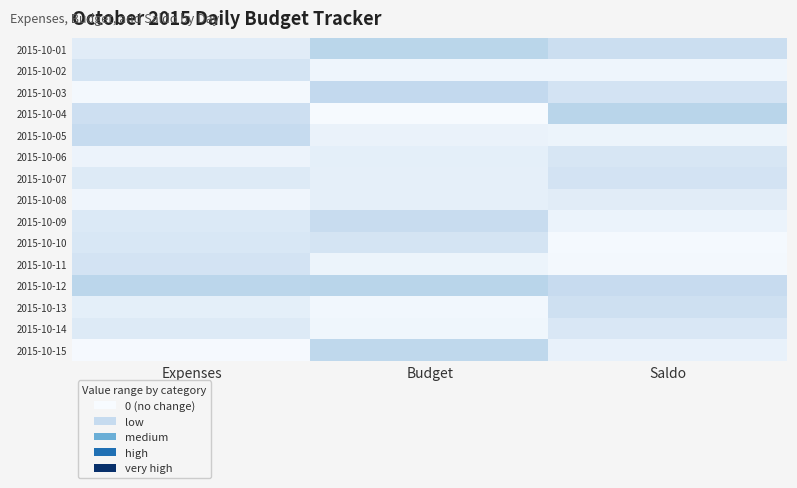

Reading left to right, transcribe all the data shown in this chart.

2015-10-01: Expenses=0.1	Budget=0.3	Saldo=0.2
2015-10-02: Expenses=0.2	Budget=0.0	Saldo=0.0
2015-10-03: Expenses=0.0	Budget=0.3	Saldo=0.2
2015-10-04: Expenses=0.2	Budget=0.0	Saldo=0.3
2015-10-05: Expenses=0.2	Budget=0.1	Saldo=0.1
2015-10-06: Expenses=0.1	Budget=0.1	Saldo=0.2
2015-10-07: Expenses=0.1	Budget=0.1	Saldo=0.2
2015-10-08: Expenses=0.0	Budget=0.1	Saldo=0.1
2015-10-09: Expenses=0.1	Budget=0.2	Saldo=0.1
2015-10-10: Expenses=0.2	Budget=0.2	Saldo=0.0
2015-10-11: Expenses=0.2	Budget=0.1	Saldo=0.0
2015-10-12: Expenses=0.3	Budget=0.3	Saldo=0.2
2015-10-13: Expenses=0.1	Budget=0.0	Saldo=0.2
2015-10-14: Expenses=0.1	Budget=0.0	Saldo=0.1
2015-10-15: Expenses=0.0	Budget=0.3	Saldo=0.1